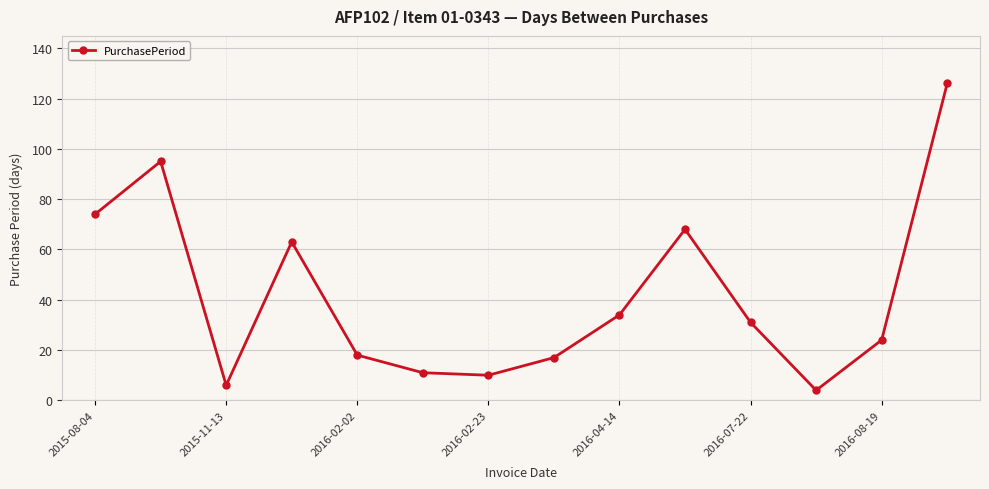

What is the value of the 13th point from the left?

24